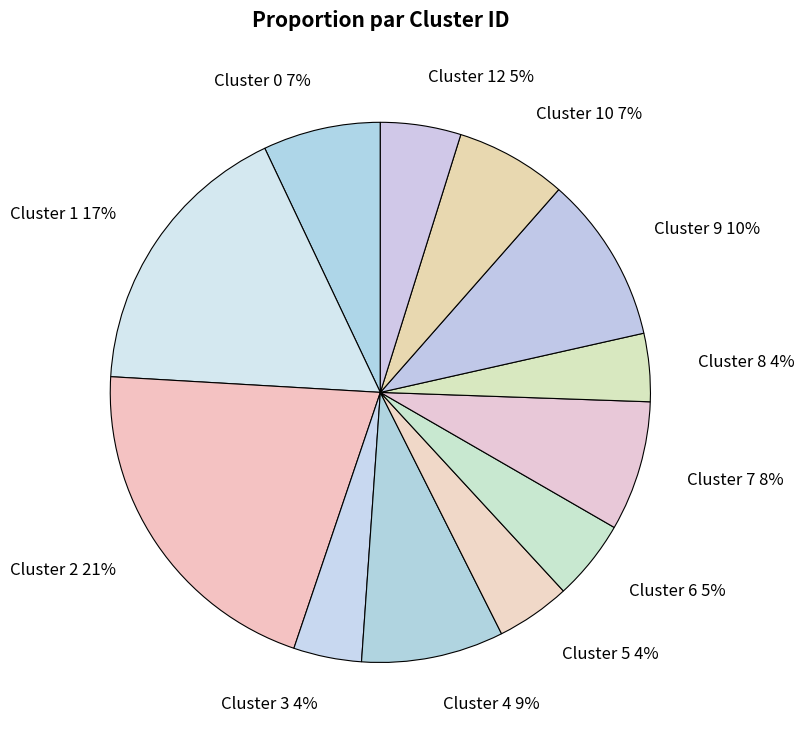

Is there a majority slice in this chart?

No